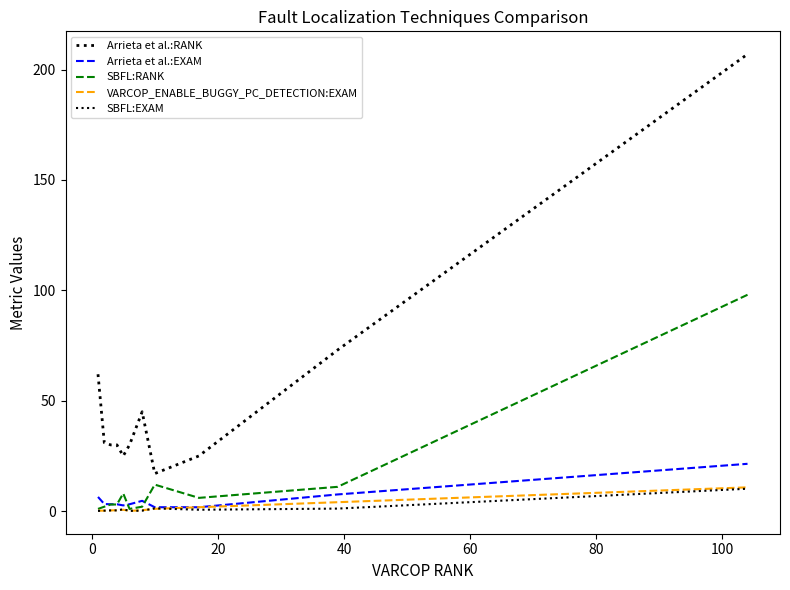

True or false: Arrieta et al.:RANK and SBFL:EXAM intersect in this chart.

False